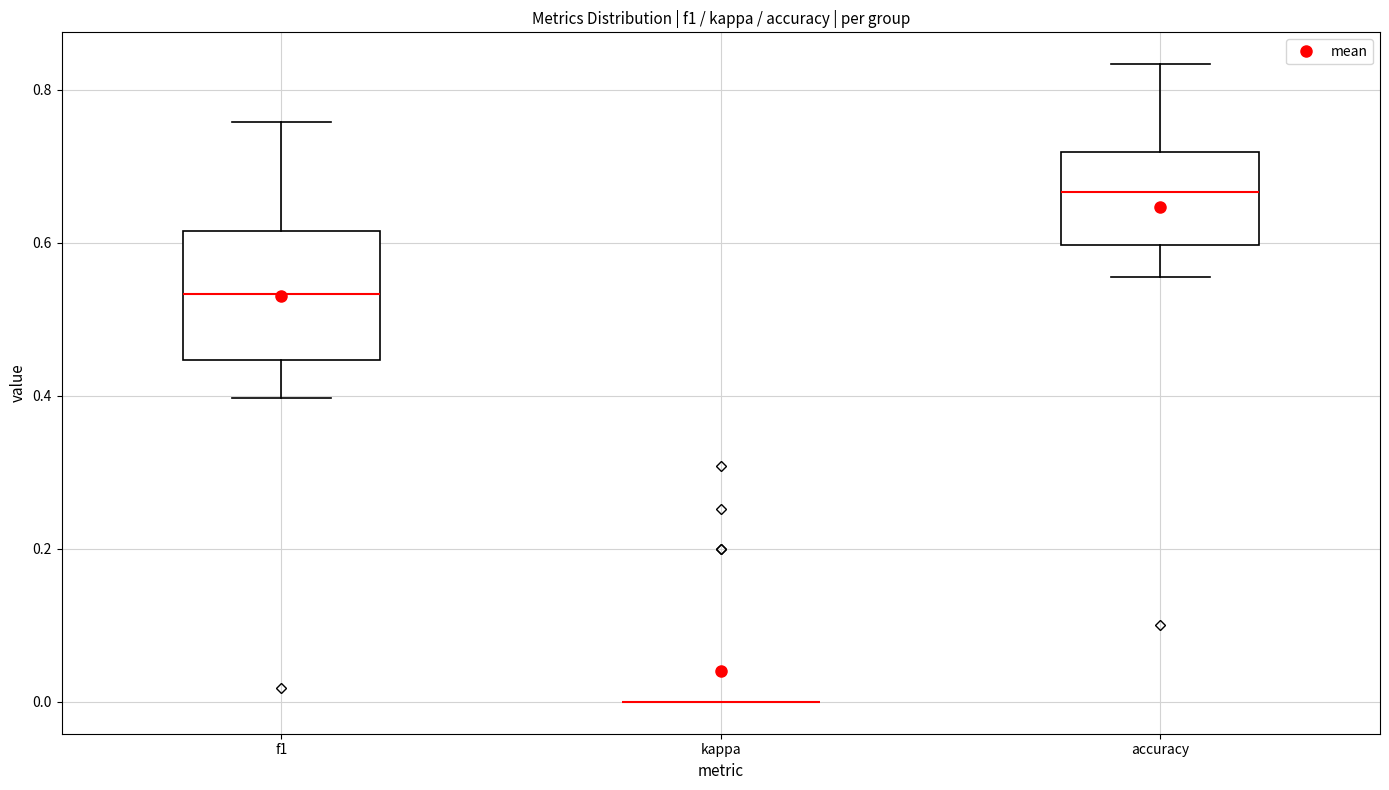

Reading left to right, transcribe this box plot: for each box, give where its median line is, the range the box spans, and where its two whiskers end, as read against the y-axis. The values are not printed on the chart, so give them approximately, as read against the axis.

f1: median 0.54, box 0.44 to 0.62, whiskers 0.40 to 0.76
kappa: box collapsed to a line at 0.00, whiskers 0.00 to 0.00
accuracy: median 0.66, box 0.60 to 0.72, whiskers 0.56 to 0.84